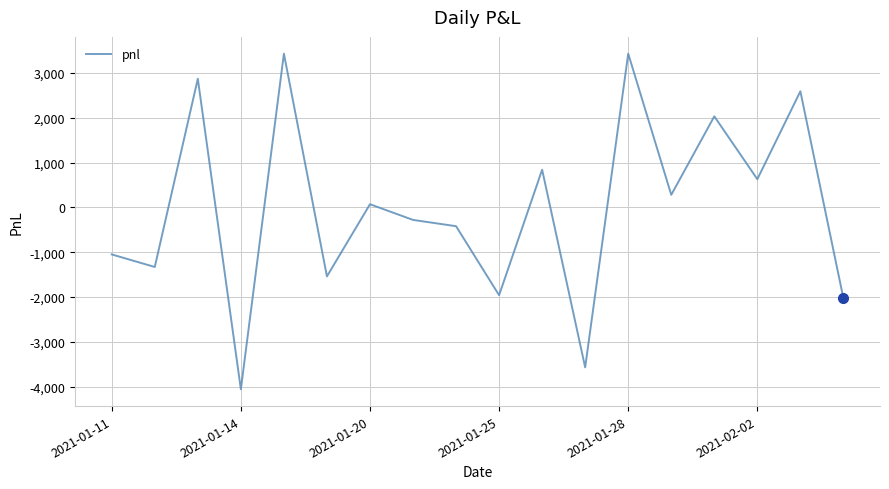

What is the difference between the maximum and minimum values?

7490.0